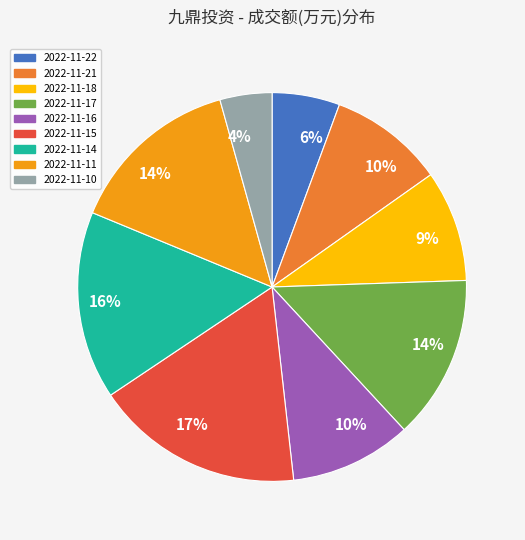

Is there a majority slice in this chart?

No